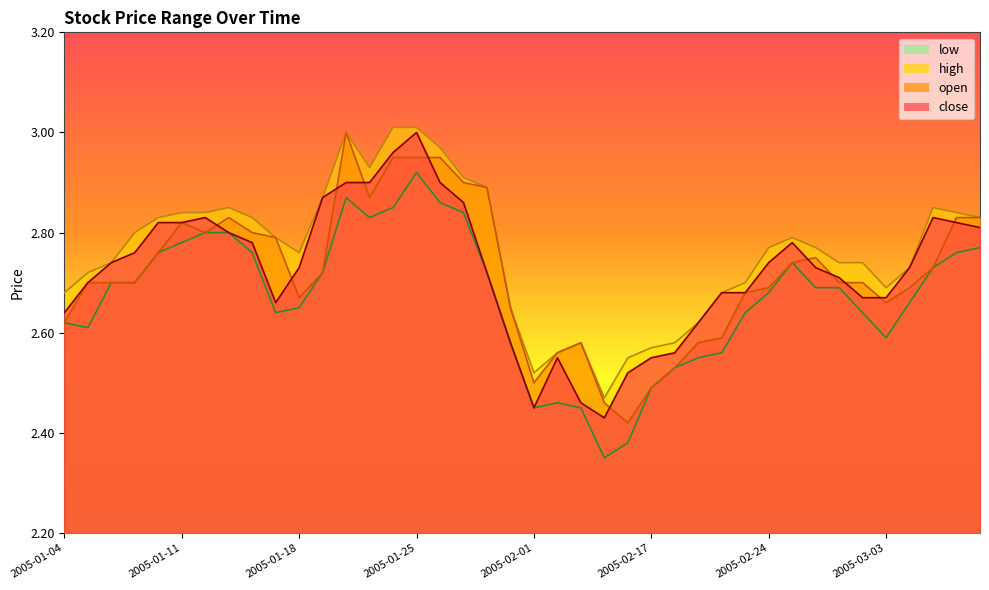

Reading right to left, transcribe all the data shown in this chart.

close: 2.8	2.8	2.8	2.7	2.7	2.7	2.7	2.7	2.8	2.7	2.7	2.7	2.6	2.6	2.5	2.5	2.4	2.5	2.5	2.5	2.6	2.7	2.9	2.9	3.0	3.0	2.9	2.9	2.9	2.7	2.7	2.8	2.8	2.8	2.8	2.8	2.8	2.7	2.7	2.6
open: 2.8	2.8	2.7	2.7	2.7	2.7	2.7	2.8	2.7	2.7	2.7	2.6	2.6	2.5	2.5	2.4	2.5	2.6	2.6	2.5	2.6	2.9	2.9	3.0	3.0	3.0	2.9	3.0	2.7	2.7	2.8	2.8	2.8	2.8	2.8	2.8	2.7	2.7	2.7	2.6
high: 2.8	2.8	2.9	2.7	2.7	2.7	2.7	2.8	2.8	2.8	2.7	2.7	2.6	2.6	2.6	2.5	2.5	2.6	2.6	2.5	2.6	2.9	2.9	3.0	3.0	3.0	2.9	3.0	2.9	2.8	2.8	2.8	2.9	2.8	2.8	2.8	2.8	2.7	2.7	2.7
low: 2.8	2.8	2.7	2.7	2.6	2.6	2.7	2.7	2.7	2.7	2.6	2.6	2.5	2.5	2.5	2.4	2.4	2.5	2.5	2.5	2.6	2.7	2.8	2.9	2.9	2.9	2.8	2.9	2.7	2.6	2.6	2.8	2.8	2.8	2.8	2.8	2.7	2.7	2.6	2.6